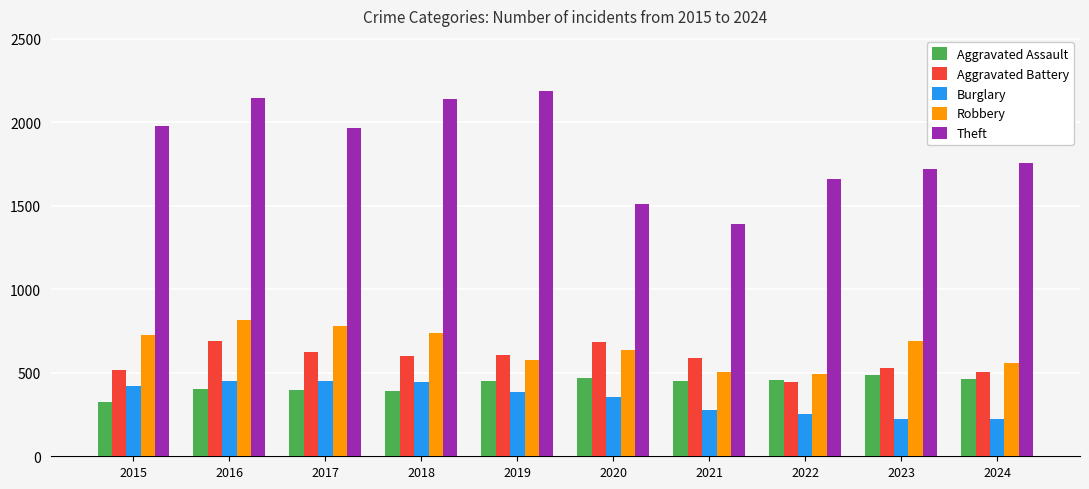

The value of Robbery at 2024 is 558. True or false?

True